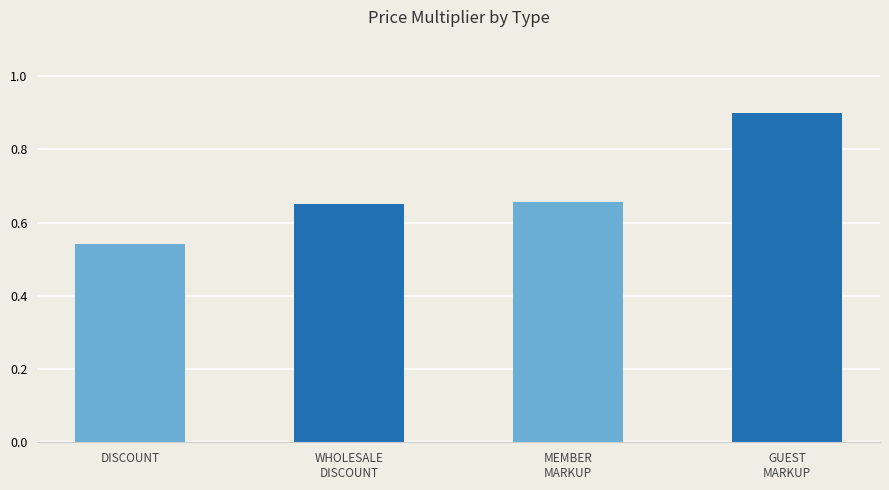

Which label corresponds to the smallest value in the chart?

DISCOUNT